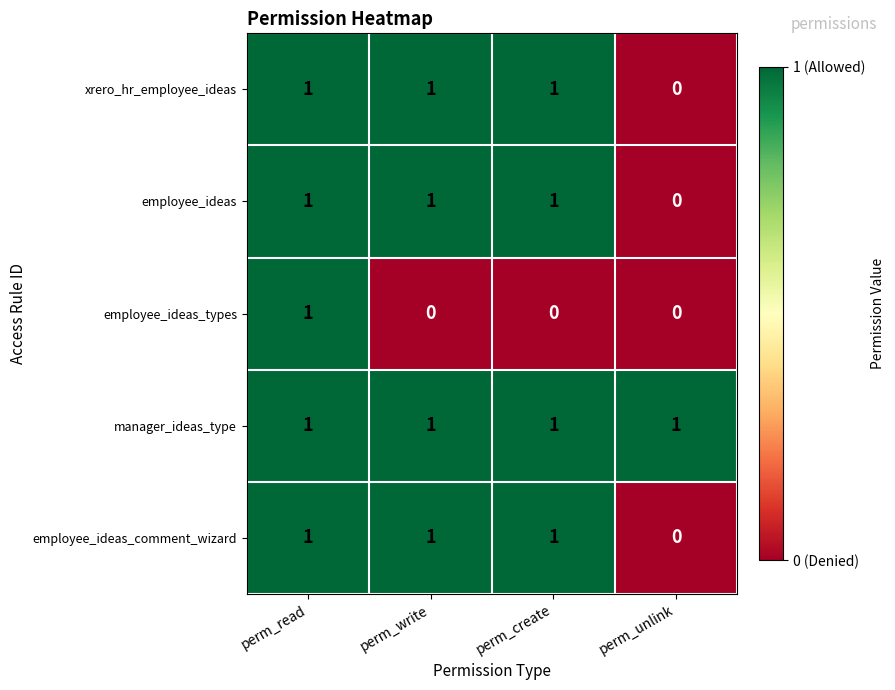

The manager_ideas_type series shows 2 at perm_unlink. True or false?

False